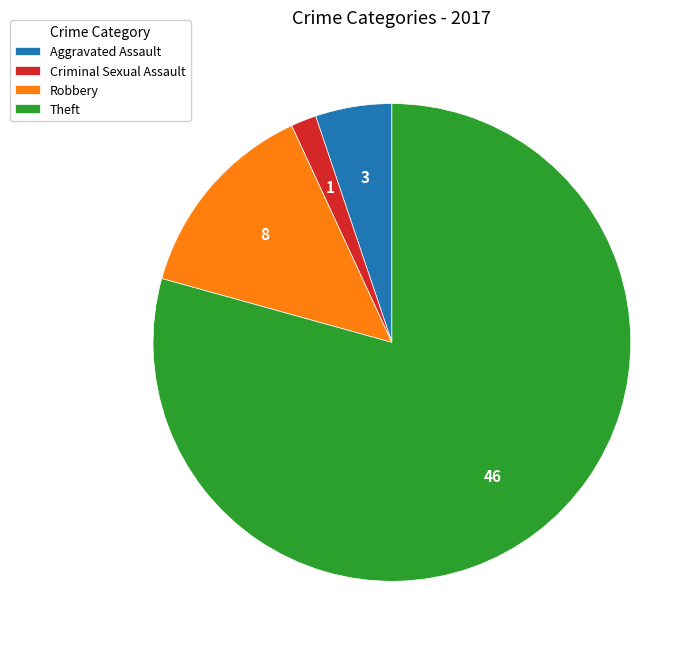

The Robbery slice represents 26% of the pie. True or false?

False